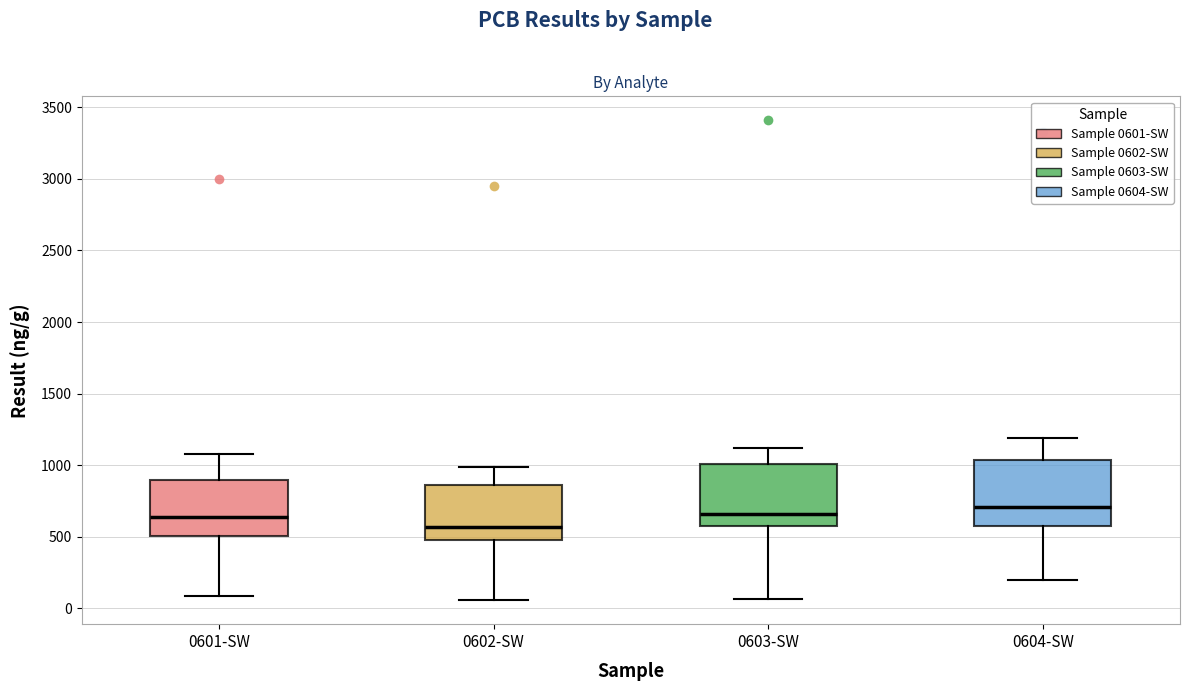

Reading left to right, transcribe this box plot: for each box, give where its median line is, the range the box spans, and where its two whiskers end, as read against the y-axis. The values are not printed on the chart, so give them approximately, as read against the axis.

0601-SW: median 650, box 500 to 900, whiskers 100 to 1100
0602-SW: median 550, box 500 to 850, whiskers 50 to 1000
0603-SW: median 650, box 550 to 1000, whiskers 50 to 1100
0604-SW: median 700, box 600 to 1050, whiskers 200 to 1200